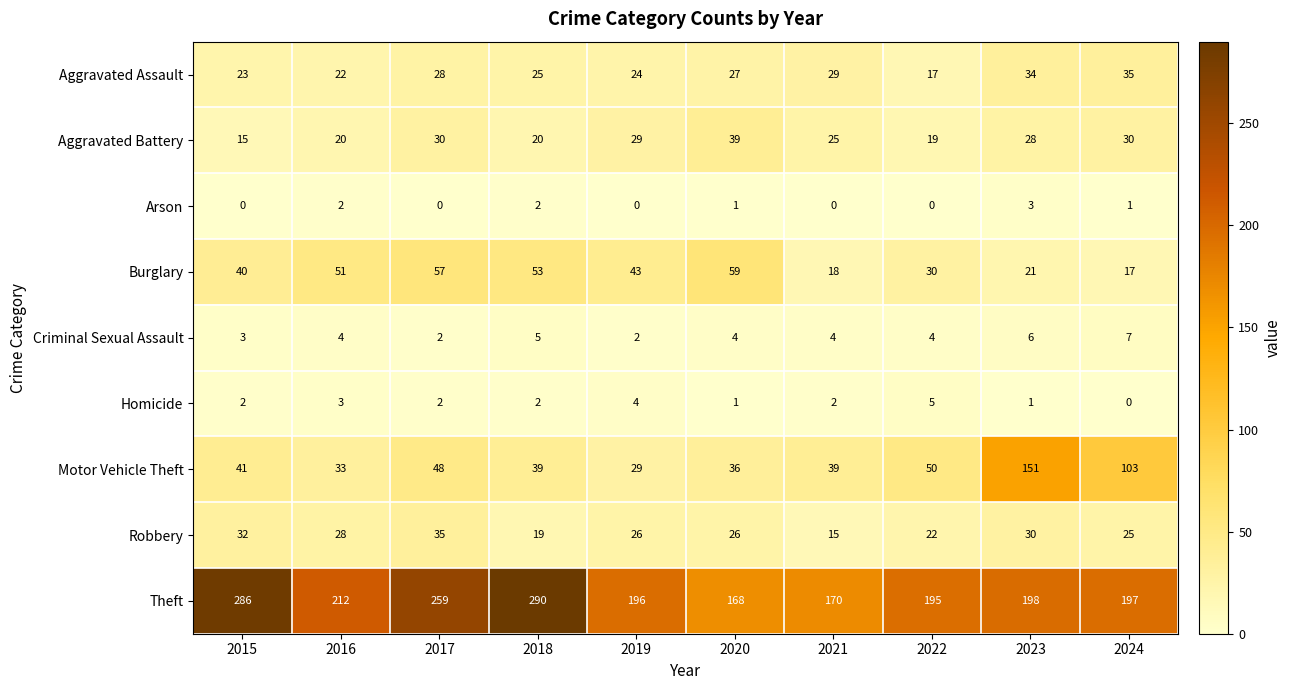

Between 2016 and 2021, which series saw the biggest shift?

Theft